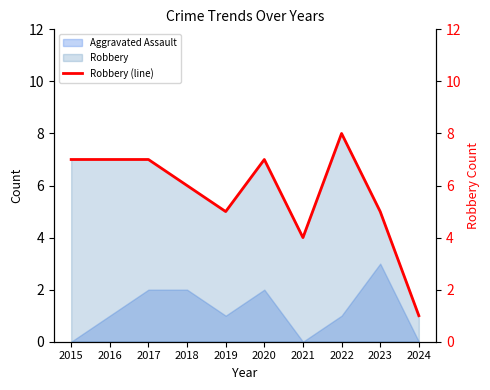

Which label corresponds to the largest value in the chart?

2022